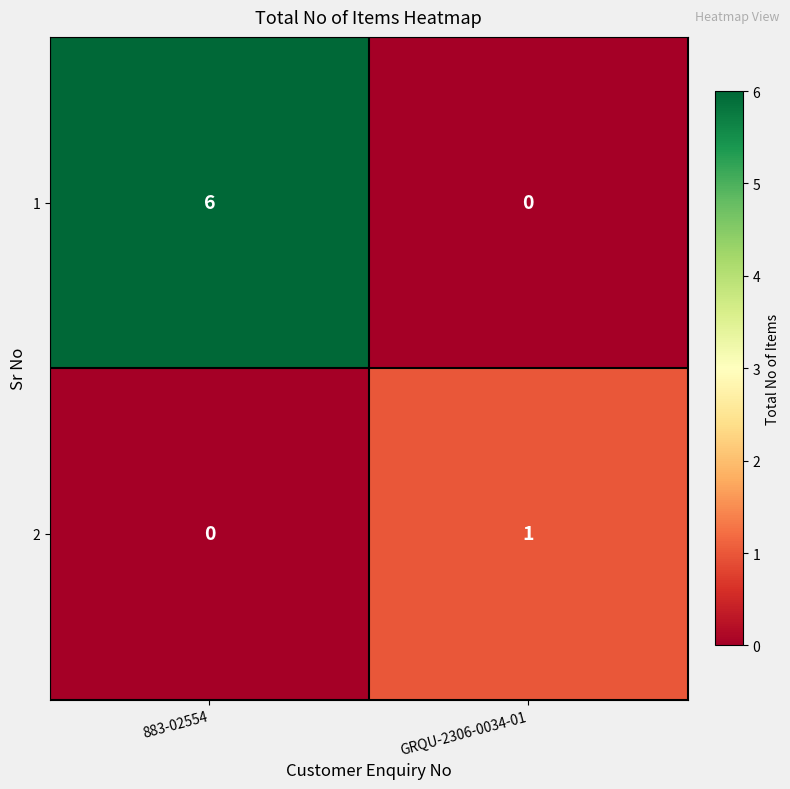

The value of 2 at 883-02554 is 1. True or false?

False